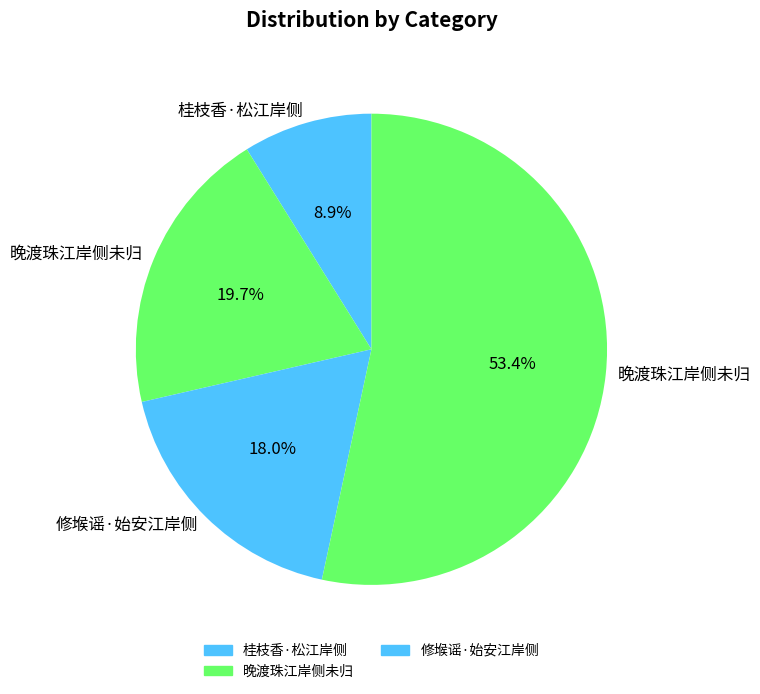

How many slices are in this pie chart?

4